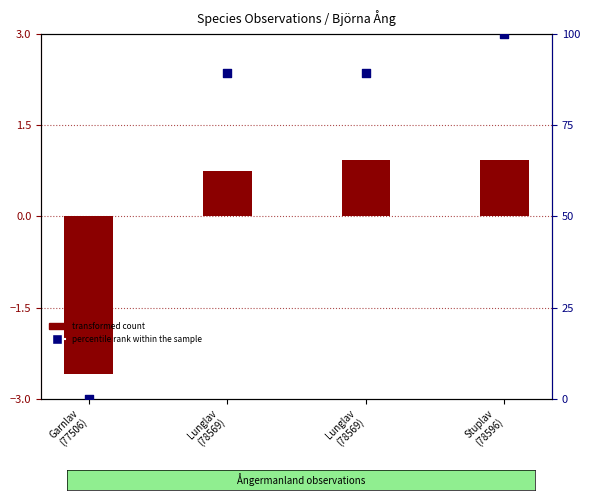

At which category is the sum across all series the highest?

Stuplav
(78596)